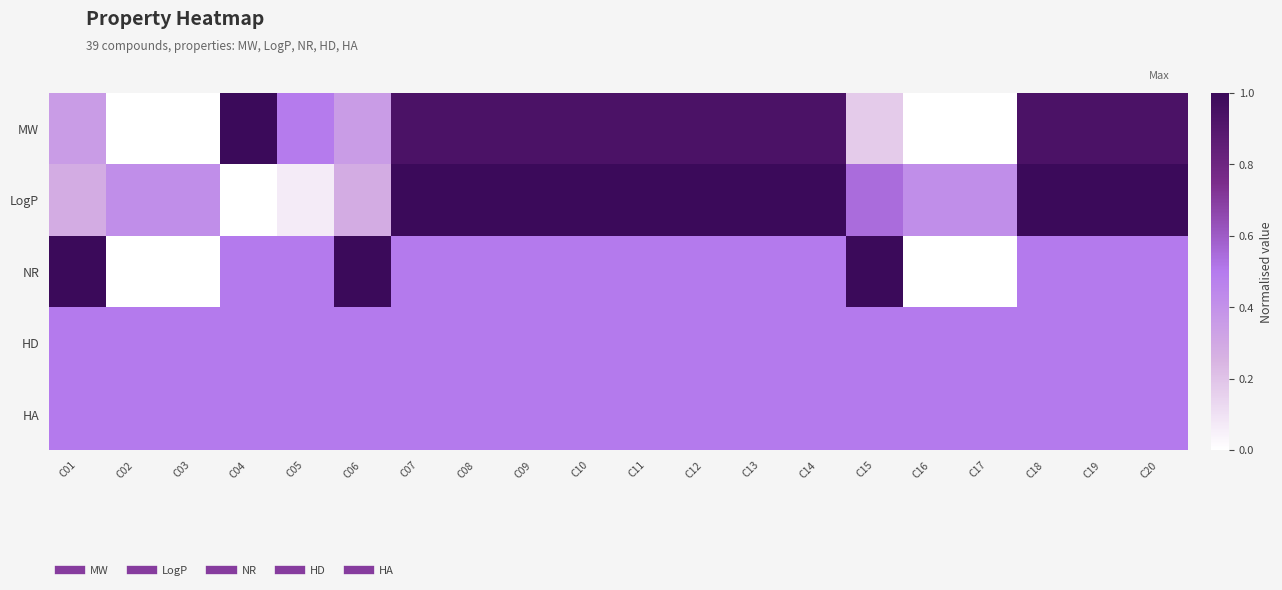

Reading left to right, transcribe all the data shown in this chart.

MW: C01=0.4	C02=0.0	C03=0.0	C04=1.0	C05=0.5	C06=0.4	C07=0.9	C08=0.9	C09=0.9	C10=0.9	C11=0.9	C12=0.9	C13=0.9	C14=0.9	C15=0.2	C16=0.0	C17=0.0	C18=0.9	C19=0.9	C20=0.9
LogP: C01=0.3	C02=0.4	C03=0.4	C04=0.0	C05=0.1	C06=0.3	C07=1.0	C08=1.0	C09=1.0	C10=1.0	C11=1.0	C12=1.0	C13=1.0	C14=1.0	C15=0.5	C16=0.4	C17=0.4	C18=1.0	C19=1.0	C20=1.0
NR: C01=1.0	C02=0.0	C03=0.0	C04=0.5	C05=0.5	C06=1.0	C07=0.5	C08=0.5	C09=0.5	C10=0.5	C11=0.5	C12=0.5	C13=0.5	C14=0.5	C15=1.0	C16=0.0	C17=0.0	C18=0.5	C19=0.5	C20=0.5
HD: C01=0.5	C02=0.5	C03=0.5	C04=0.5	C05=0.5	C06=0.5	C07=0.5	C08=0.5	C09=0.5	C10=0.5	C11=0.5	C12=0.5	C13=0.5	C14=0.5	C15=0.5	C16=0.5	C17=0.5	C18=0.5	C19=0.5	C20=0.5
HA: C01=0.5	C02=0.5	C03=0.5	C04=0.5	C05=0.5	C06=0.5	C07=0.5	C08=0.5	C09=0.5	C10=0.5	C11=0.5	C12=0.5	C13=0.5	C14=0.5	C15=0.5	C16=0.5	C17=0.5	C18=0.5	C19=0.5	C20=0.5